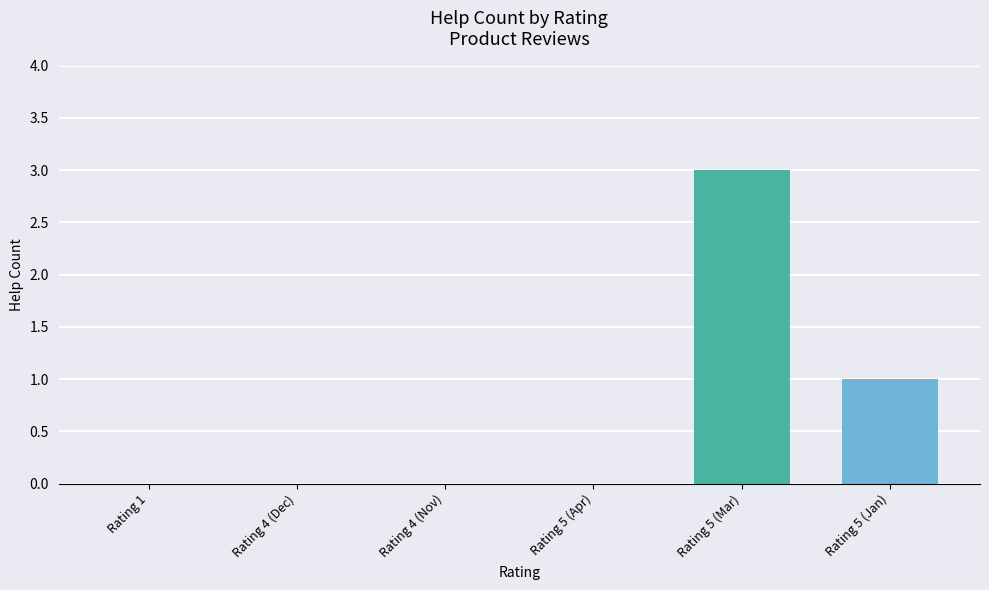

What is the sum of the values at Rating 5 (Mar) and Rating 5 (Apr)?

3